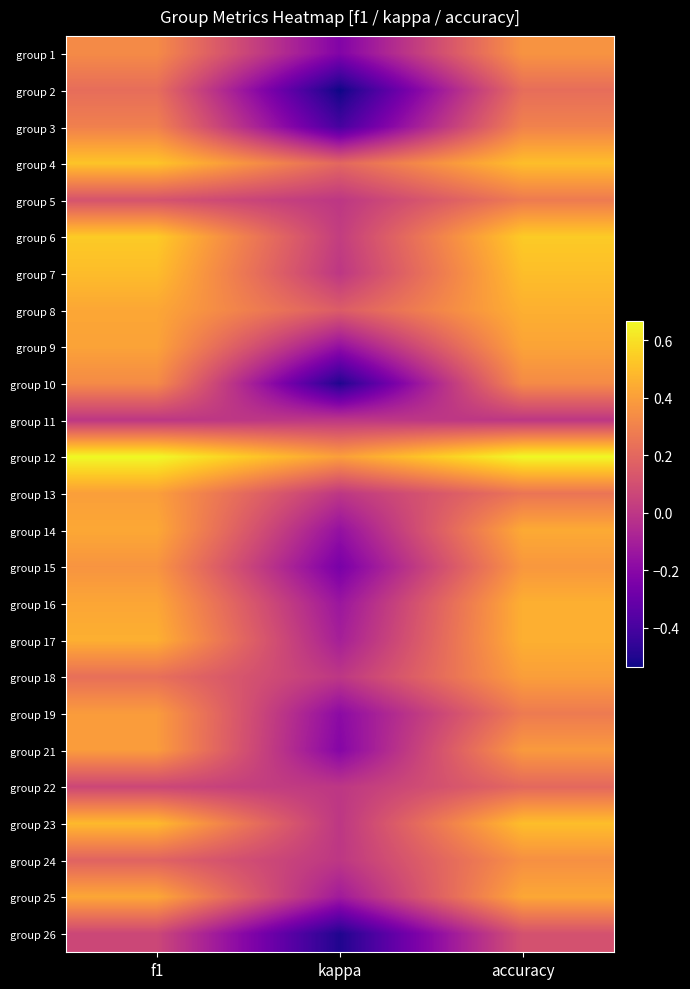

What is the difference between the highest and lowest values at kappa?

0.9